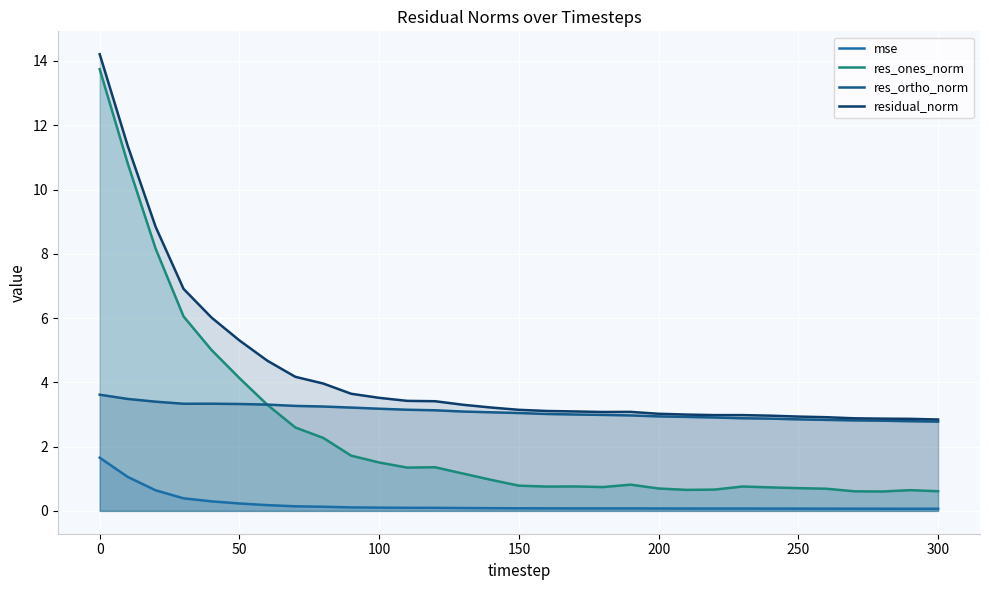

What is the minimum value shown in the chart?

0.1